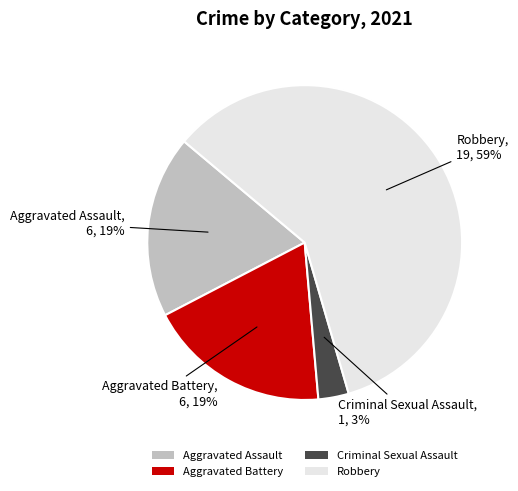

Is it true that Robbery is 67% of the pie?

False